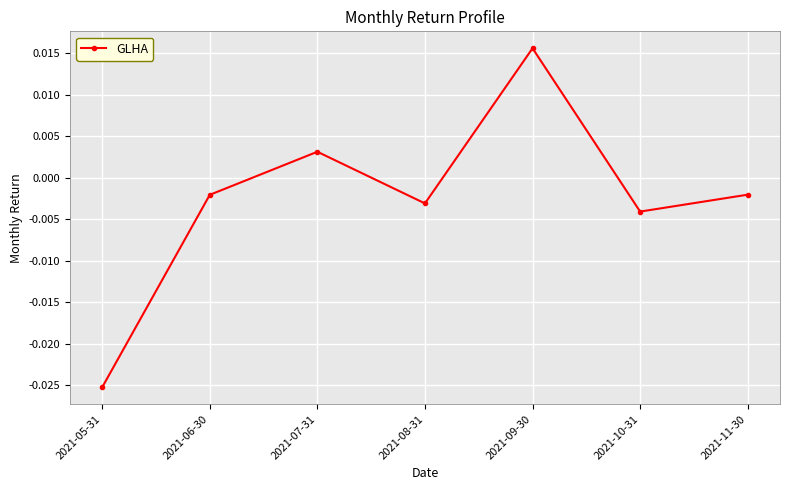

What is the label of the 5th point from the right?

2021-07-31